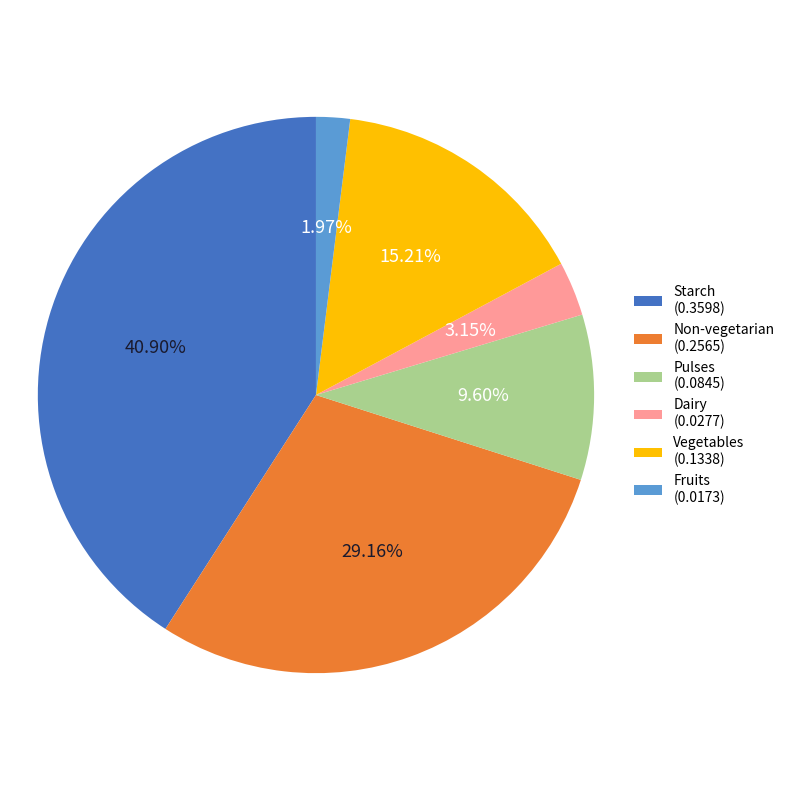

To the nearest percent, what is the average slice percentage?

17%